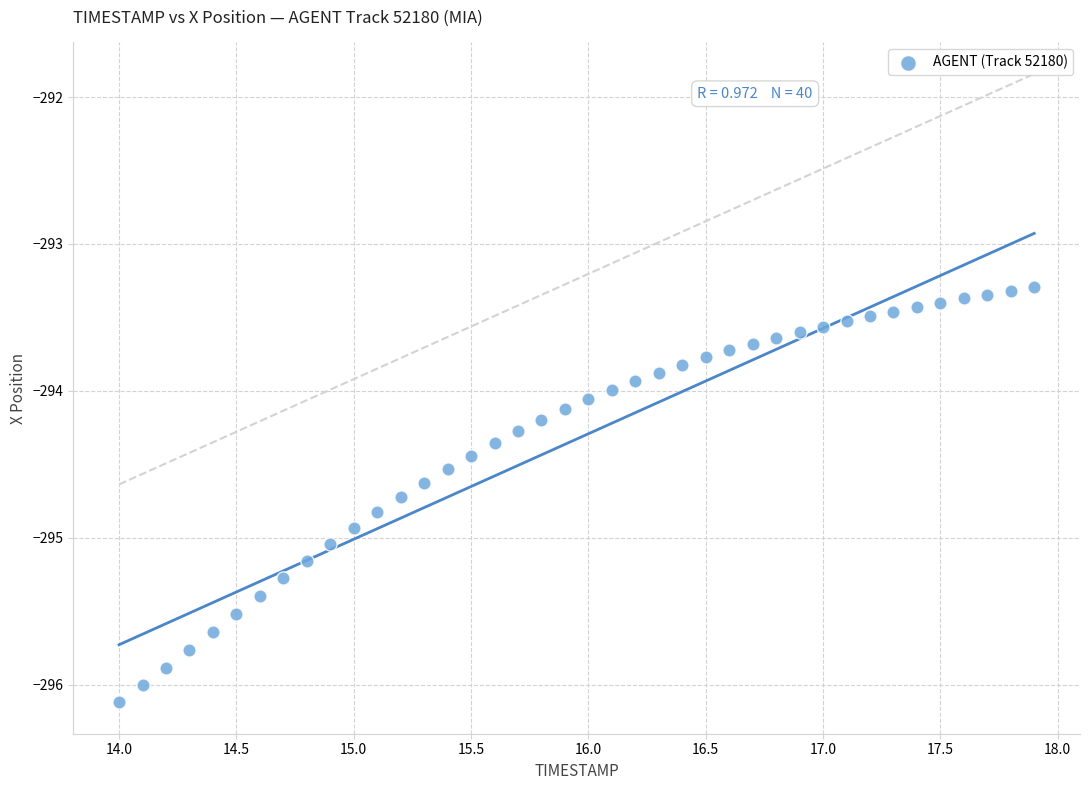

What is the range of X values (max minus min)?

3.9